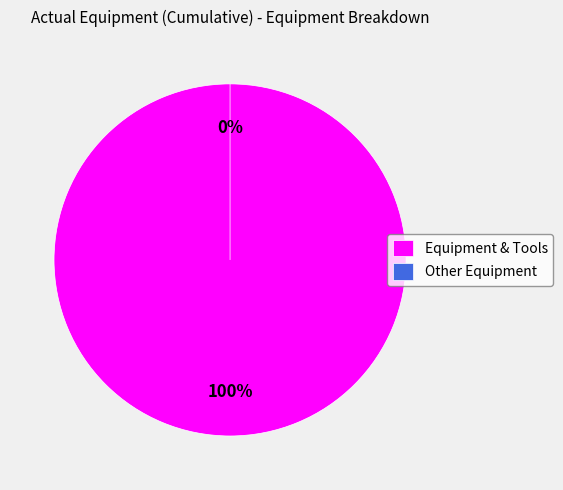

To the nearest percent, what is the combined percentage of Other Equipment and Equipment & Tools?

100%